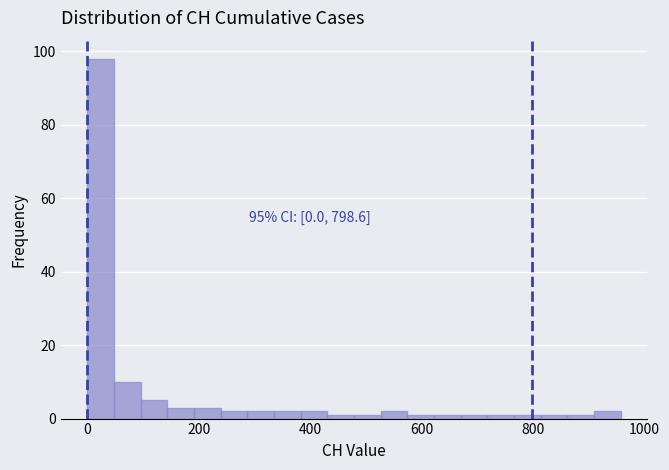

Read against the x-axis, roughly where is the centre of the tallest bar?

20